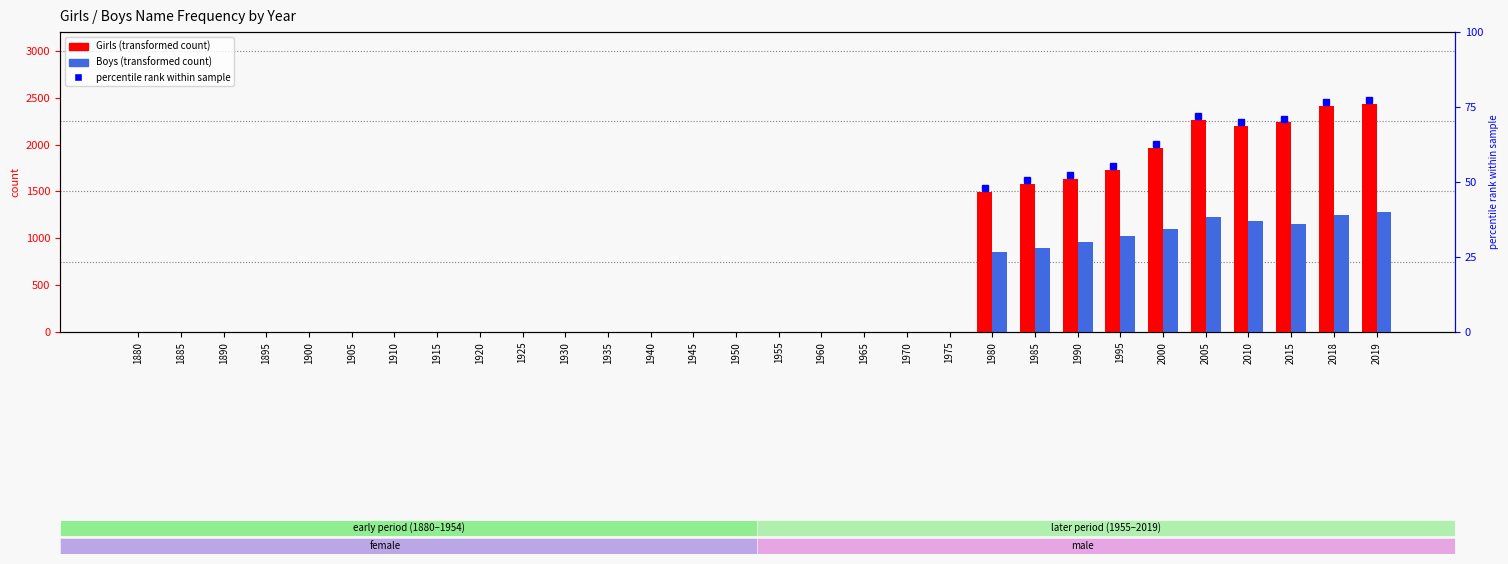

Reading right to left, what are all the values shown in this chart?

Girls: 2430	2414	2236	2197	2266	1966	1730	1637	1583	1493	0	0	0	0	0	0	0	0	0	0	0	0	0	0	0	0	0	0	0	0
Boys: 1280	1252	1153	1189	1232	1098	1020	956	897	856	0	0	0	0	0	0	0	0	0	0	0	0	0	0	0	0	0	0	0	0